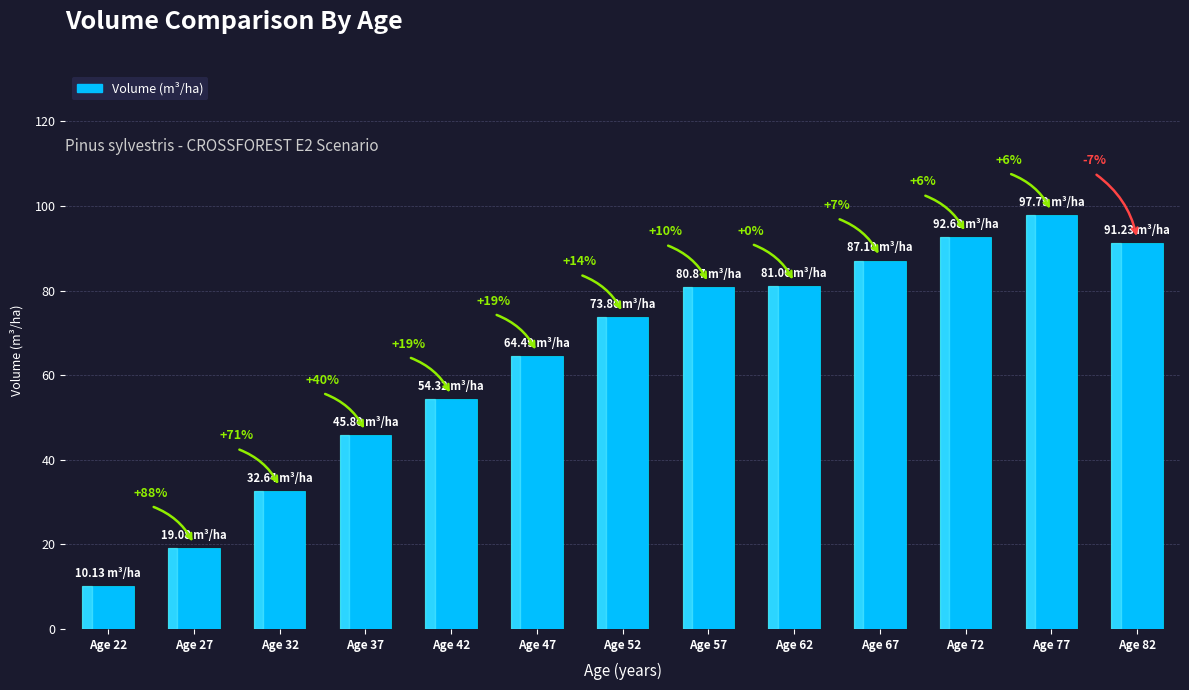

Which label corresponds to the smallest value in the chart?

Age 22